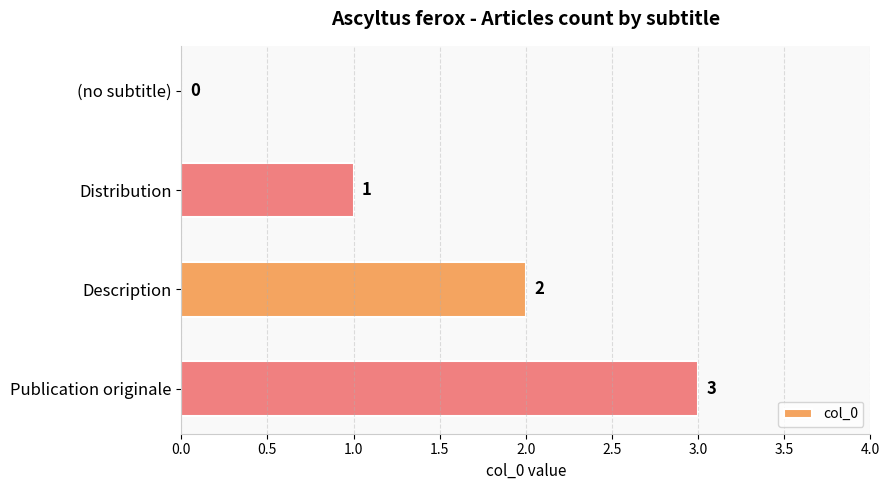

What is the sum of all values?

6